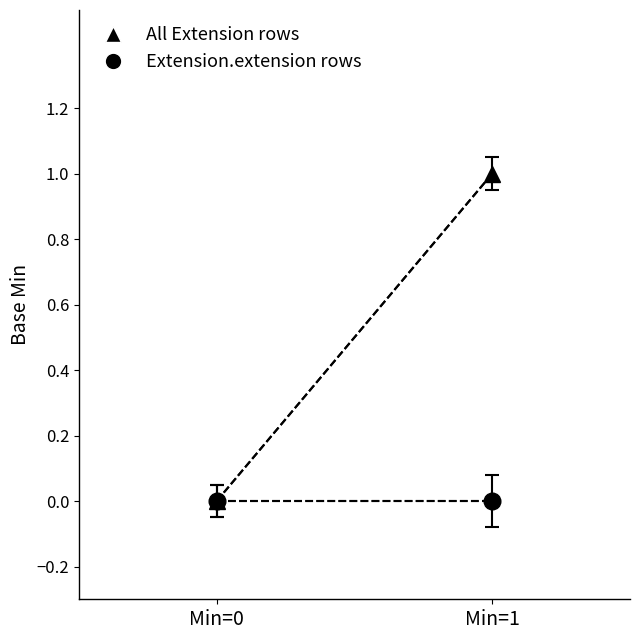

Reading left to right, transcribe all the data shown in this chart.

All Extension rows: 0	1
Extension.extension rows: 0	0